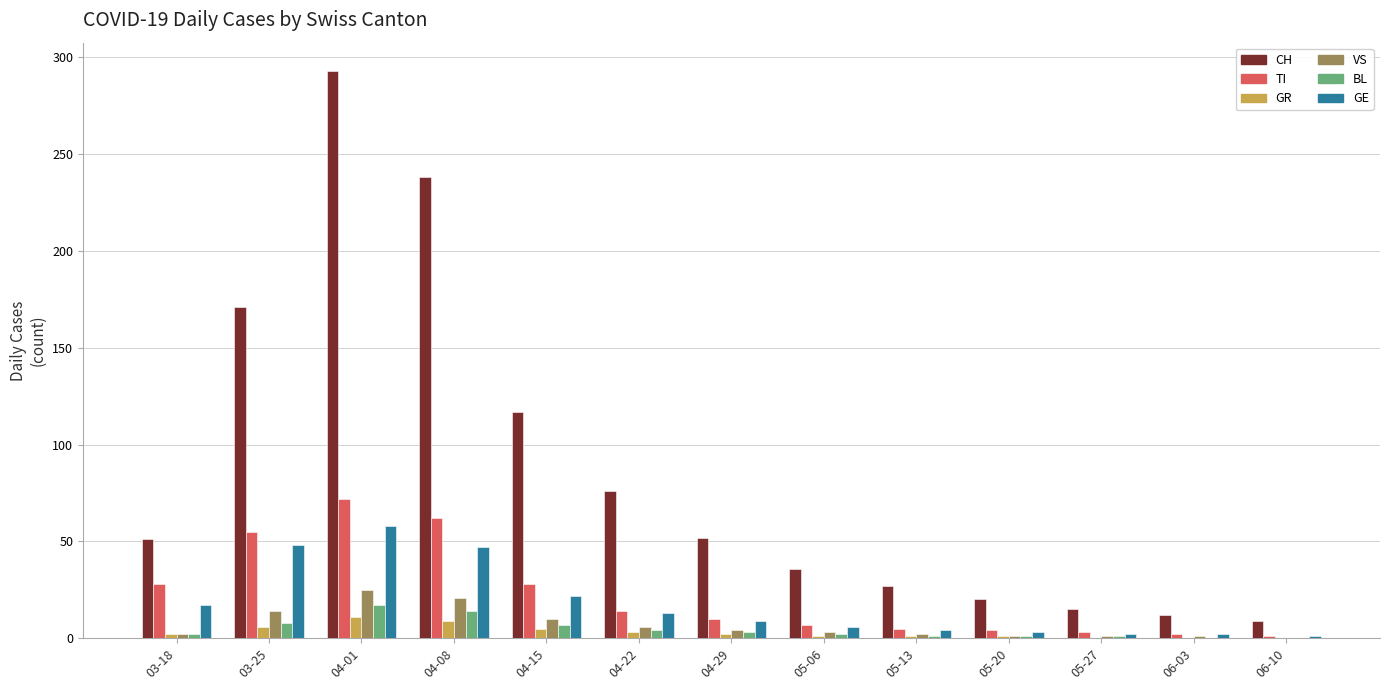

What is the approximate value of VS at 04-29?

4